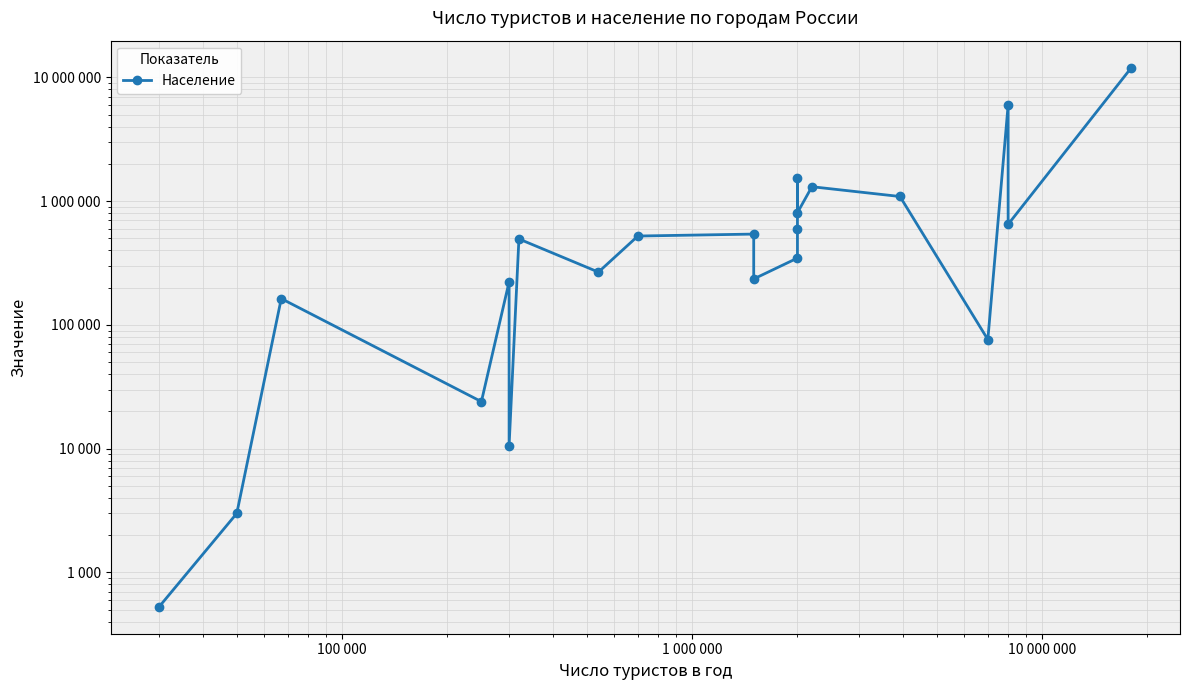

How many points are lower than both their immediate neighbors (excluding endpoints)?

7